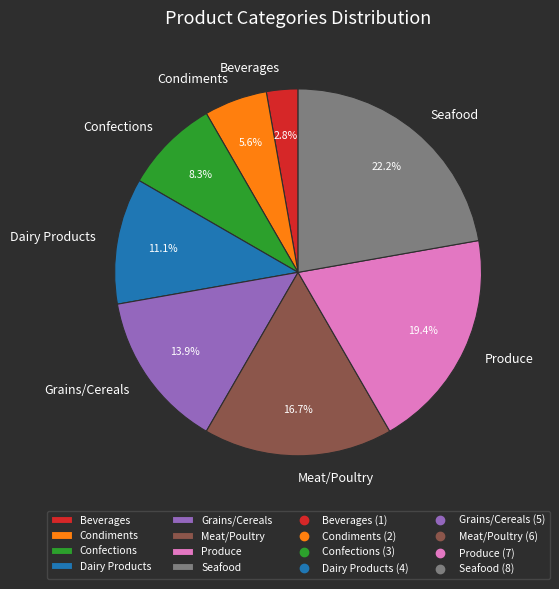

To the nearest percent, what percentage of the pie is Produce?

19%